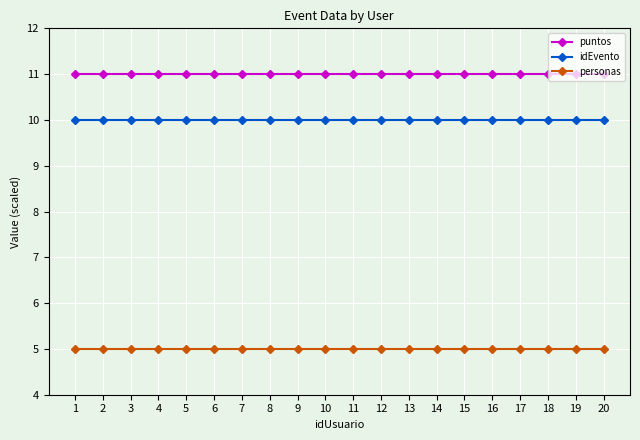

What is the value of the puntos point at the 5th from the left?

11